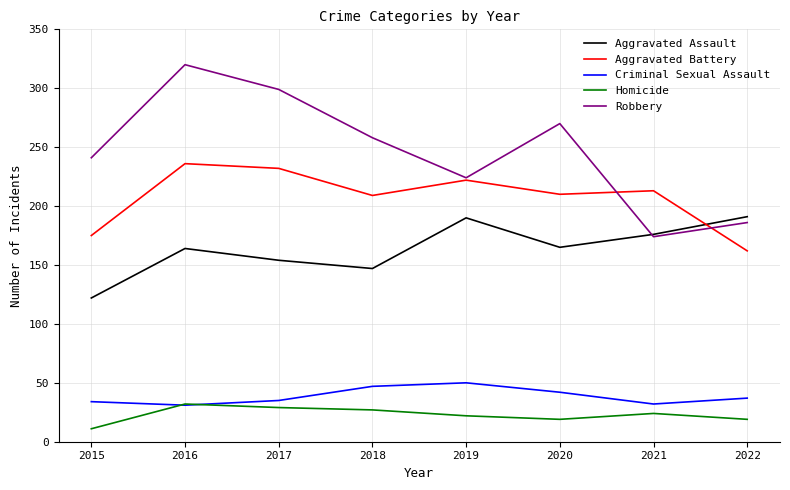

True or false: Homicide has a value of 7 at 2017.

False